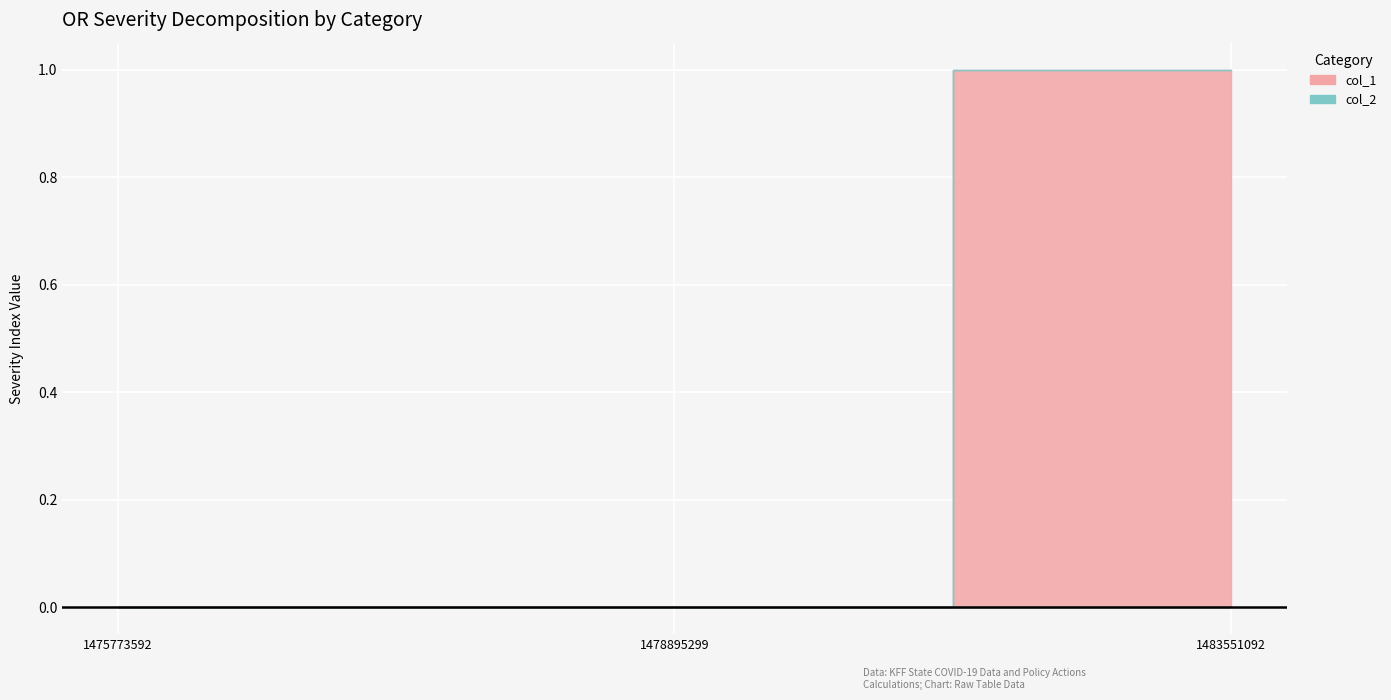

At which category is the sum across all series the highest?

1483551092